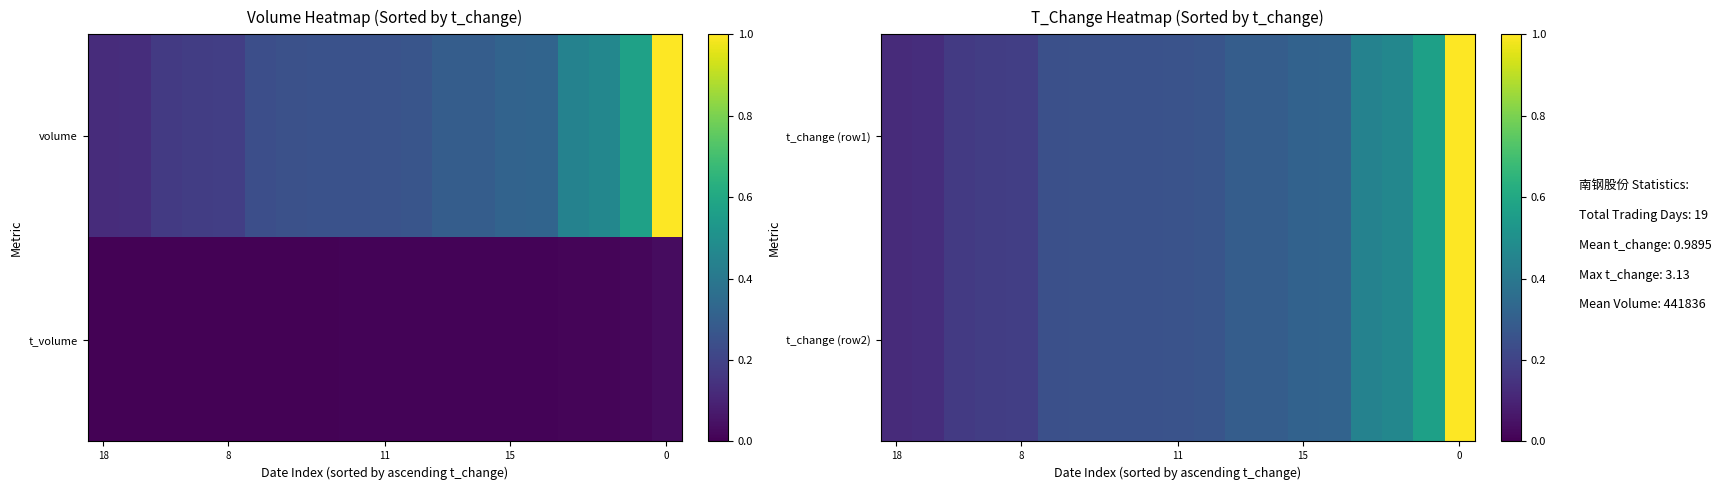

At which label does t_change (row1) reach its minimum?

18